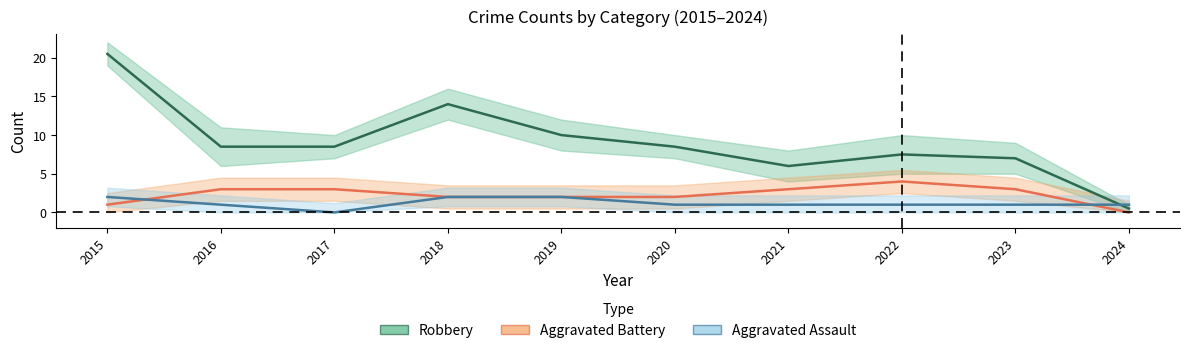

At which label does Aggravated Battery first exceed 3?

2022